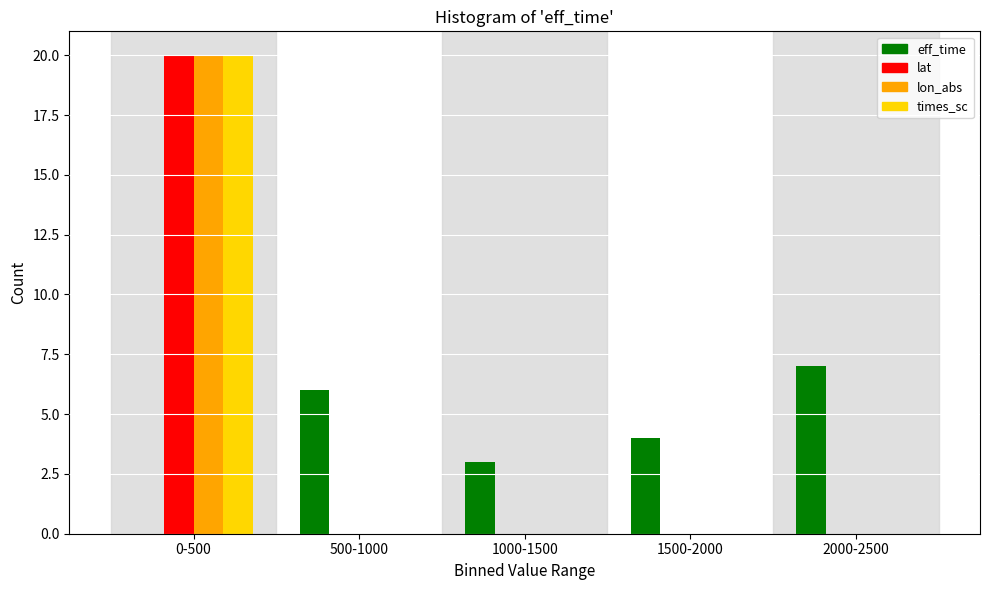

Reading left to right, extract all data points from this chart.

eff_time: 0-500=0	500-1000=6	1000-1500=3	1500-2000=4	2000-2500=7
lat: 0-500=20	500-1000=0	1000-1500=0	1500-2000=0	2000-2500=0
lon_abs: 0-500=20	500-1000=0	1000-1500=0	1500-2000=0	2000-2500=0
times_sc: 0-500=20	500-1000=0	1000-1500=0	1500-2000=0	2000-2500=0